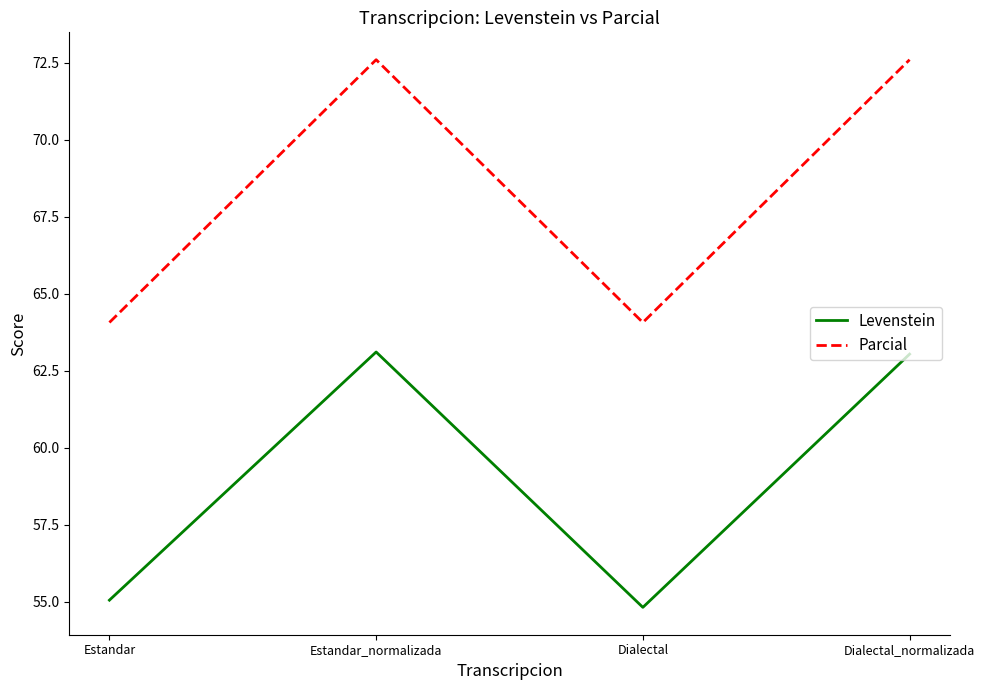

In Levenstein, how many points are lower than both neighbors (excluding endpoints)?

1